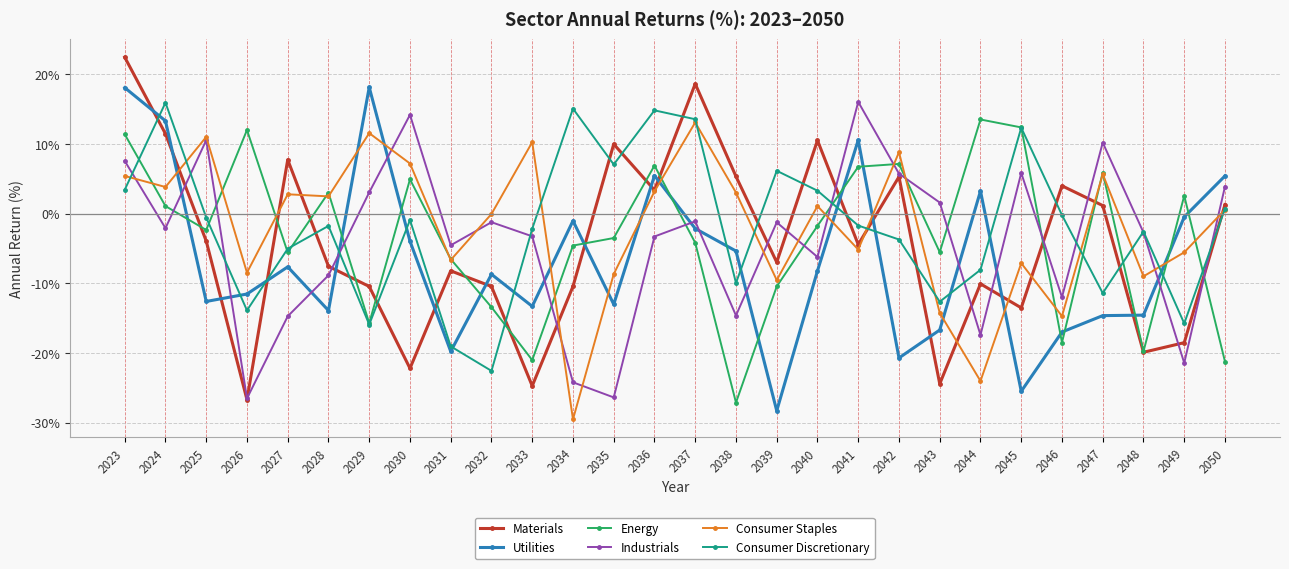

What is the total value across all series at 2045?

-15.5